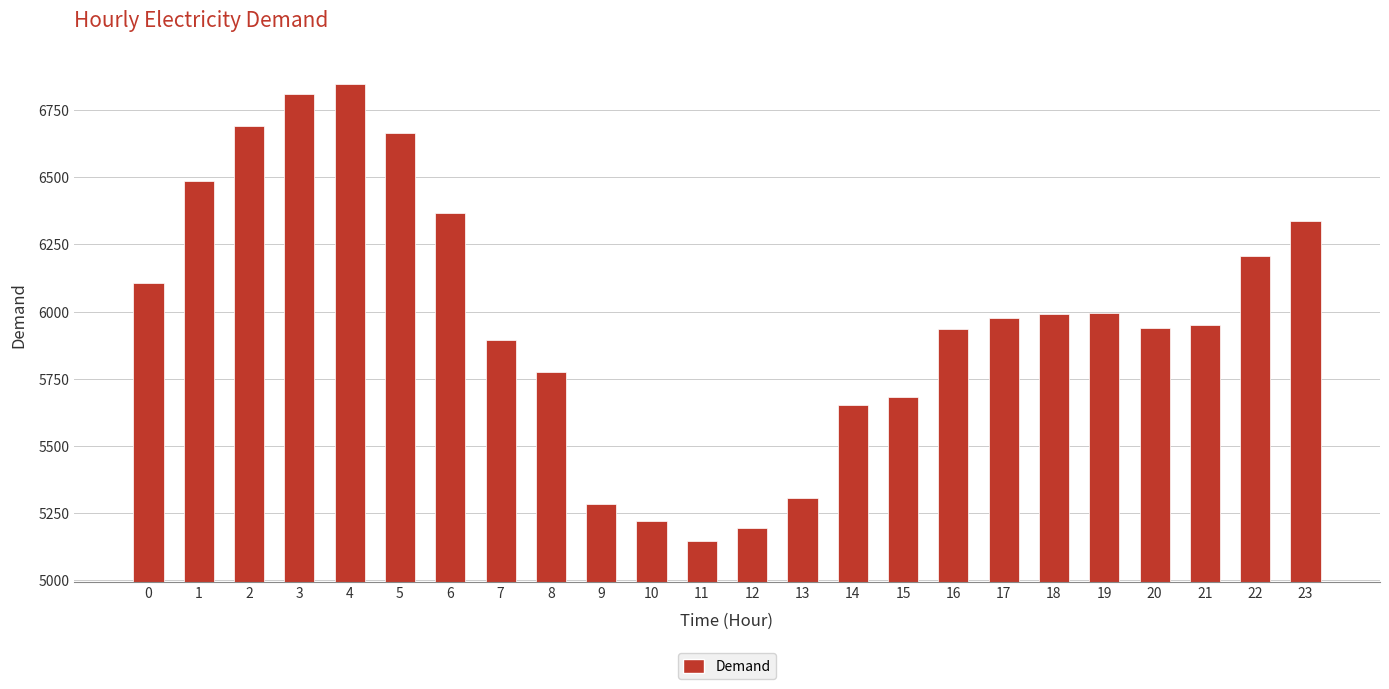

What is the sum of the values at 4 and 0?

12955